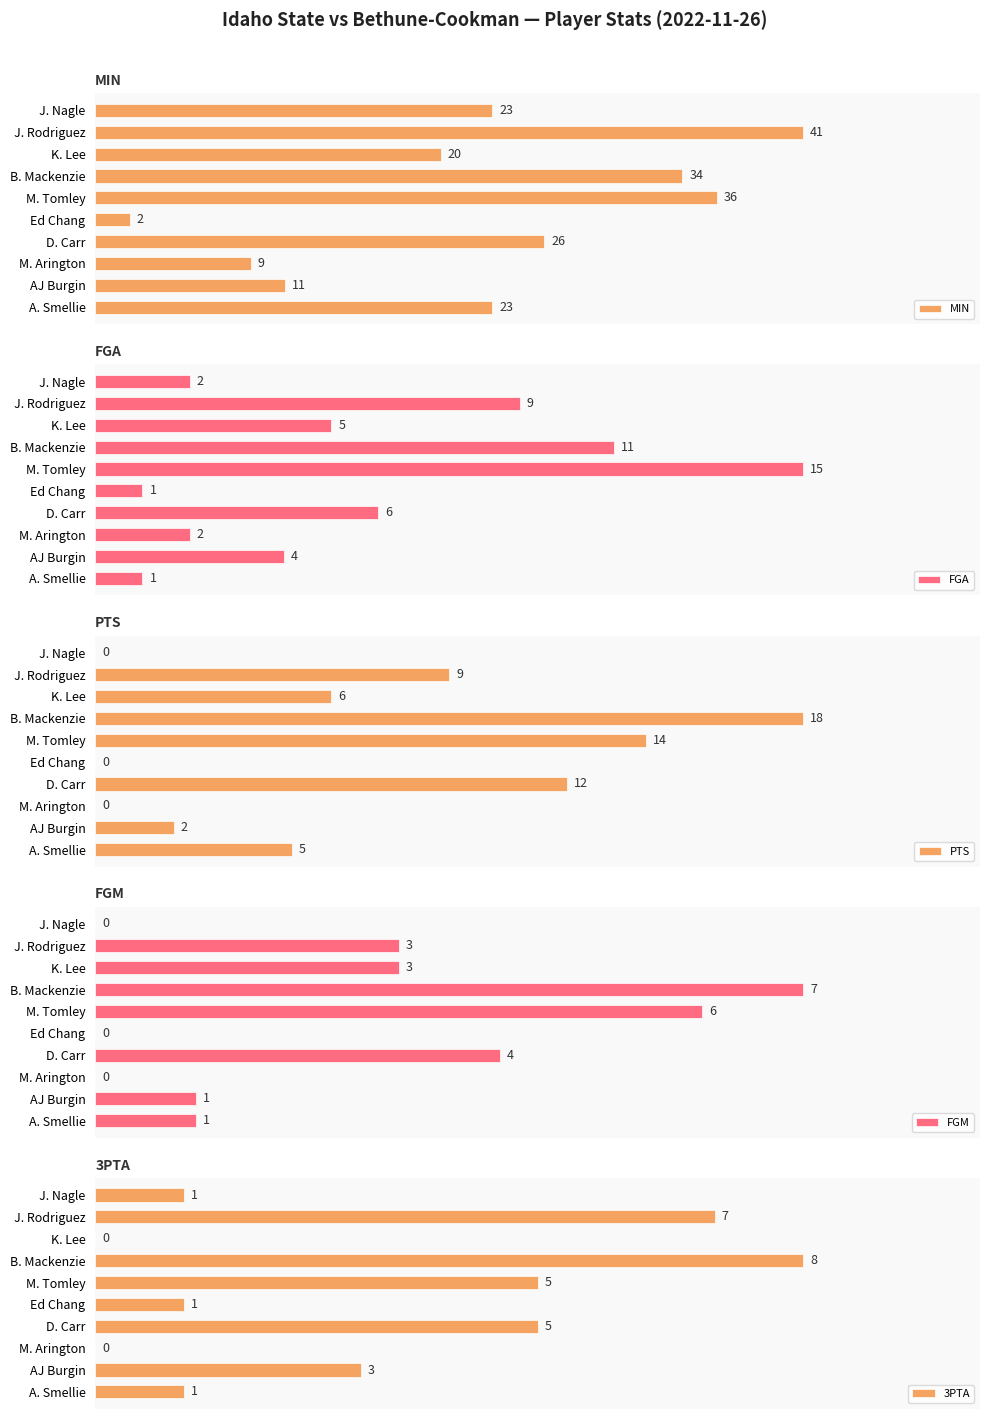

The 3PTA series shows 19.4 at Ed Chang. True or false?

False